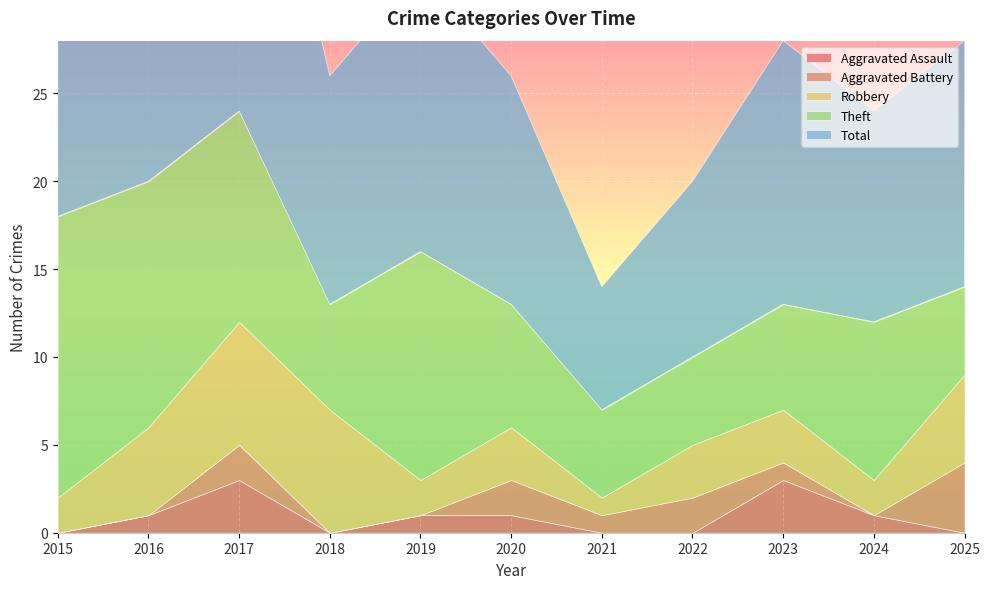

Rank the series by their maximum value, from lowest to highest.

Aggravated Assault, Aggravated Battery, Robbery, Theft, Total